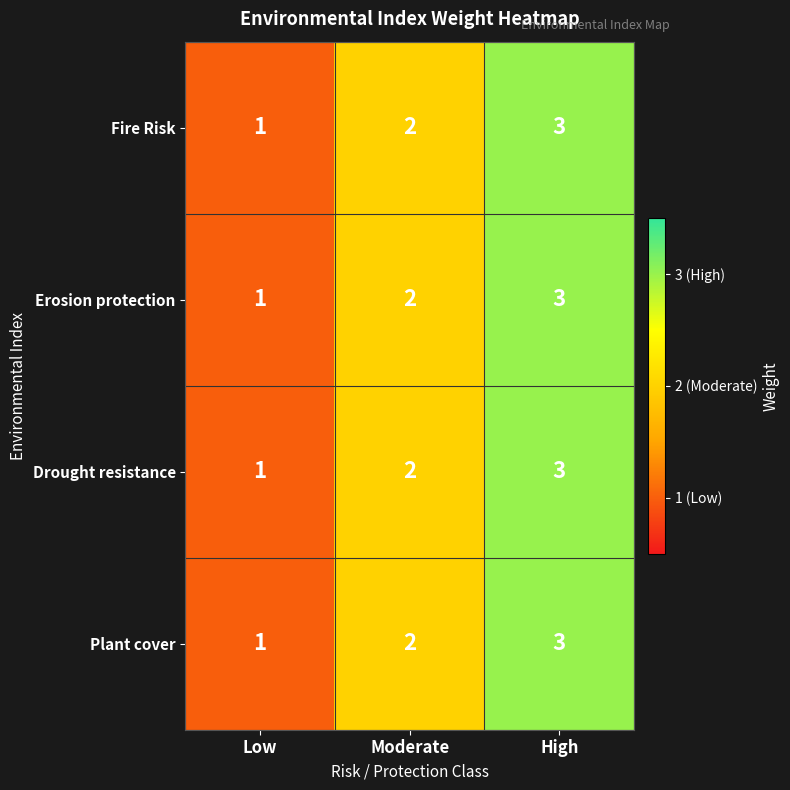

At which label is Plant cover closest to 2?

Moderate